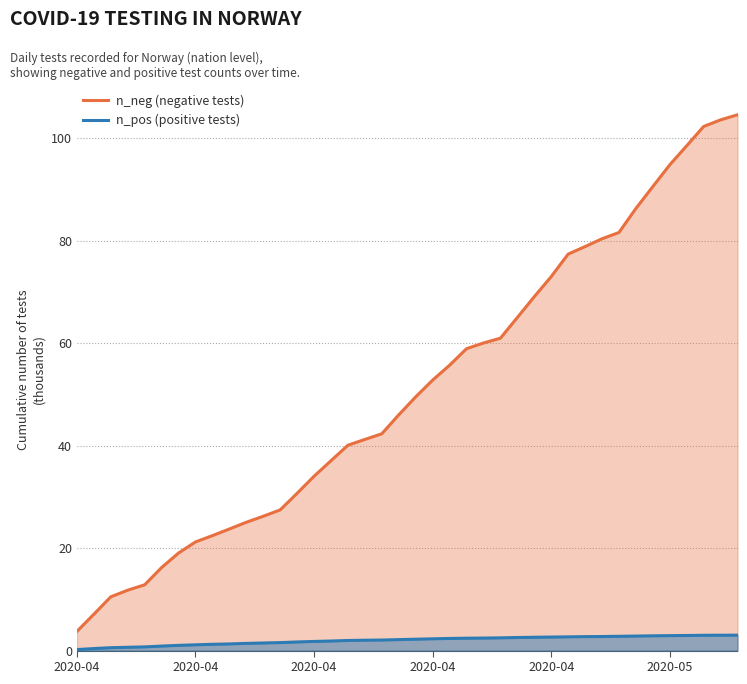

At how many categories does at least one series exceed 55?

18